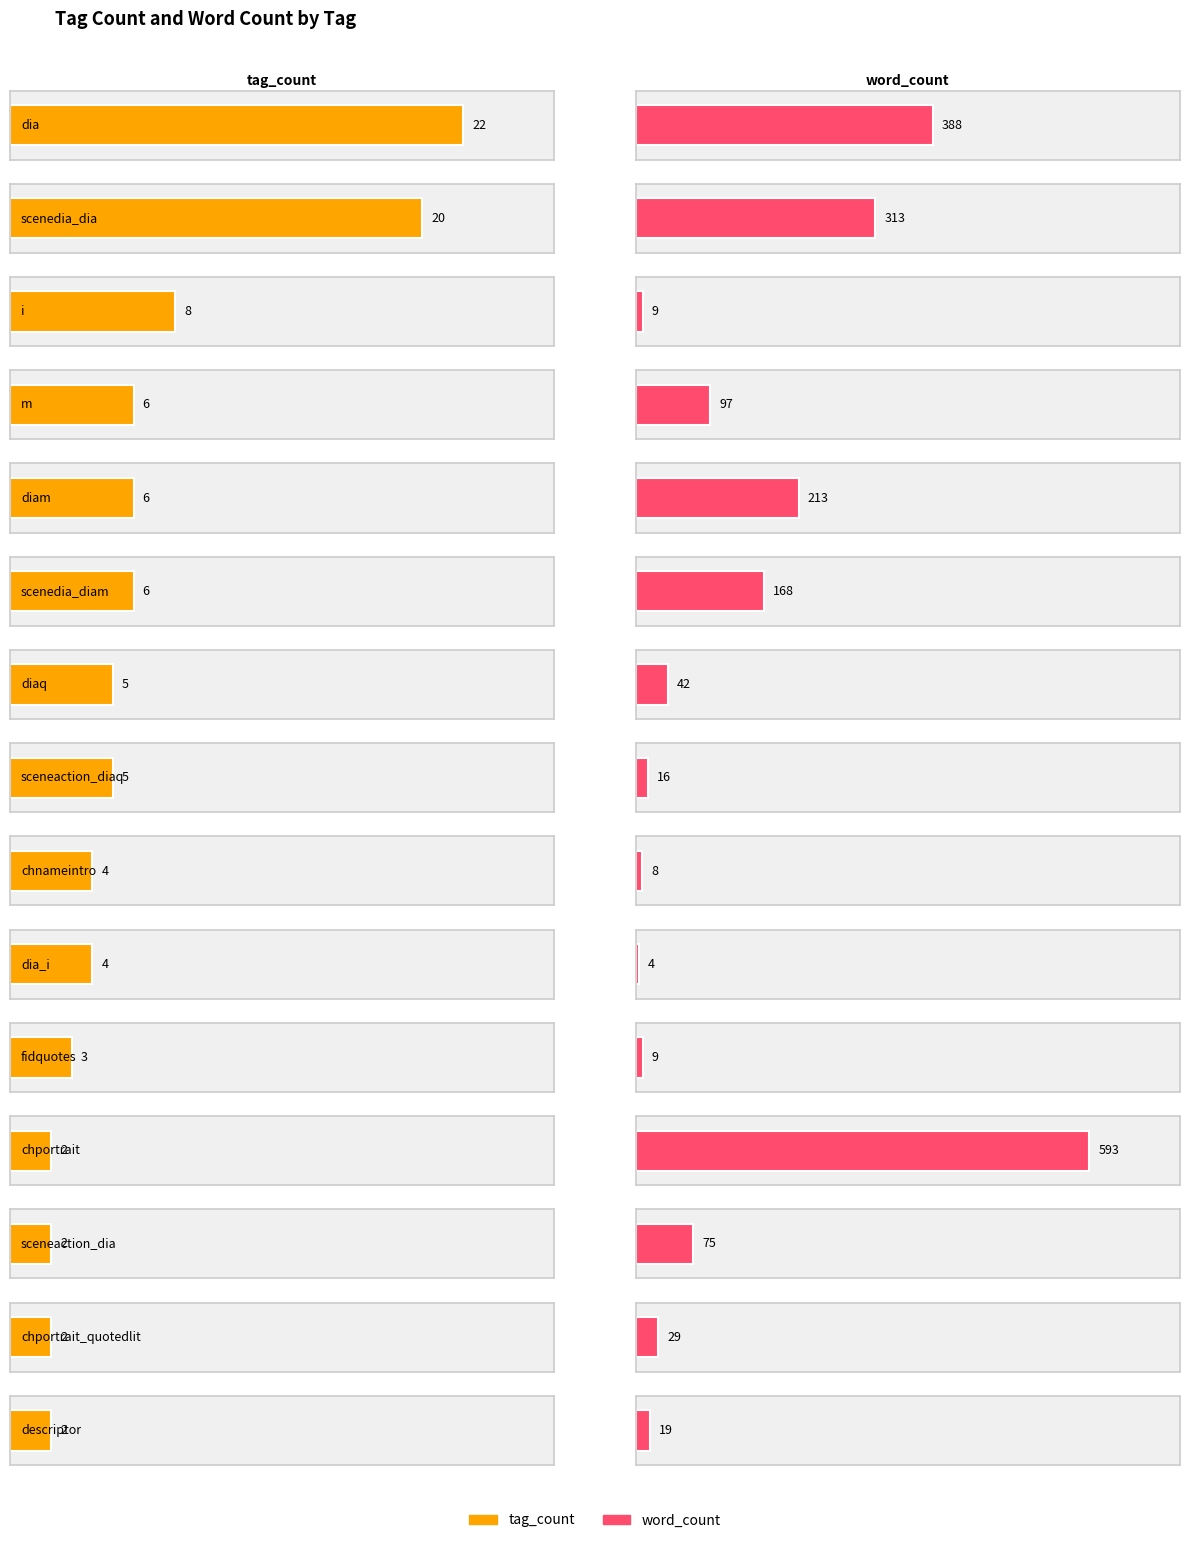

The tag_count series shows 20 at scenedia_dia. True or false?

True